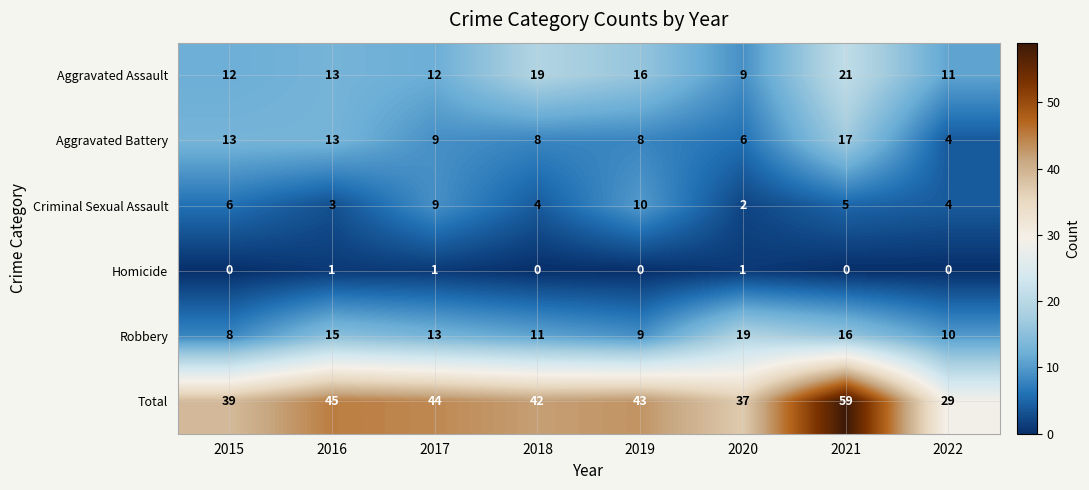

Which category has the highest value across all series?

2021